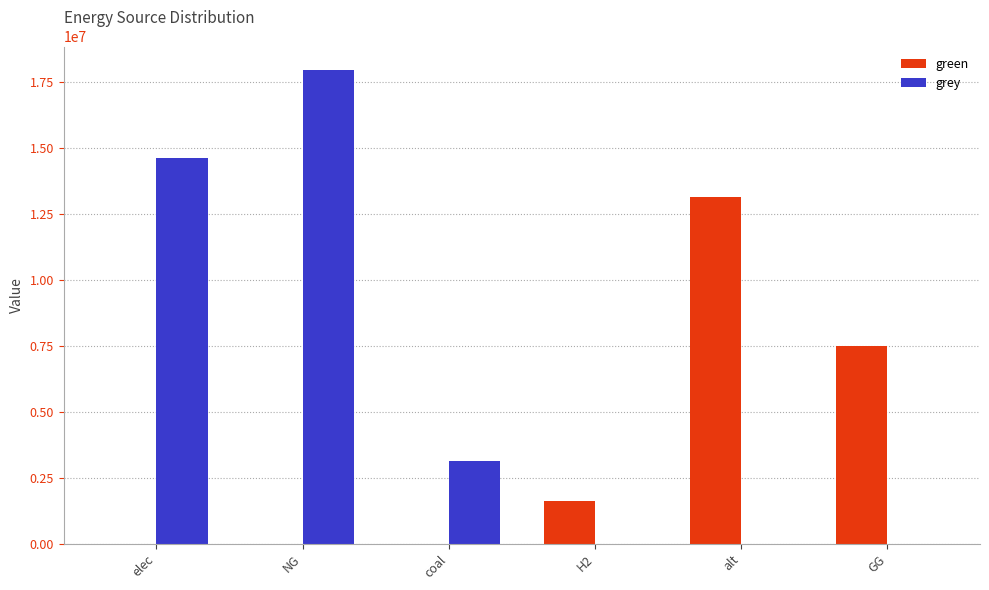

Which category has the highest value in the green series?

alt